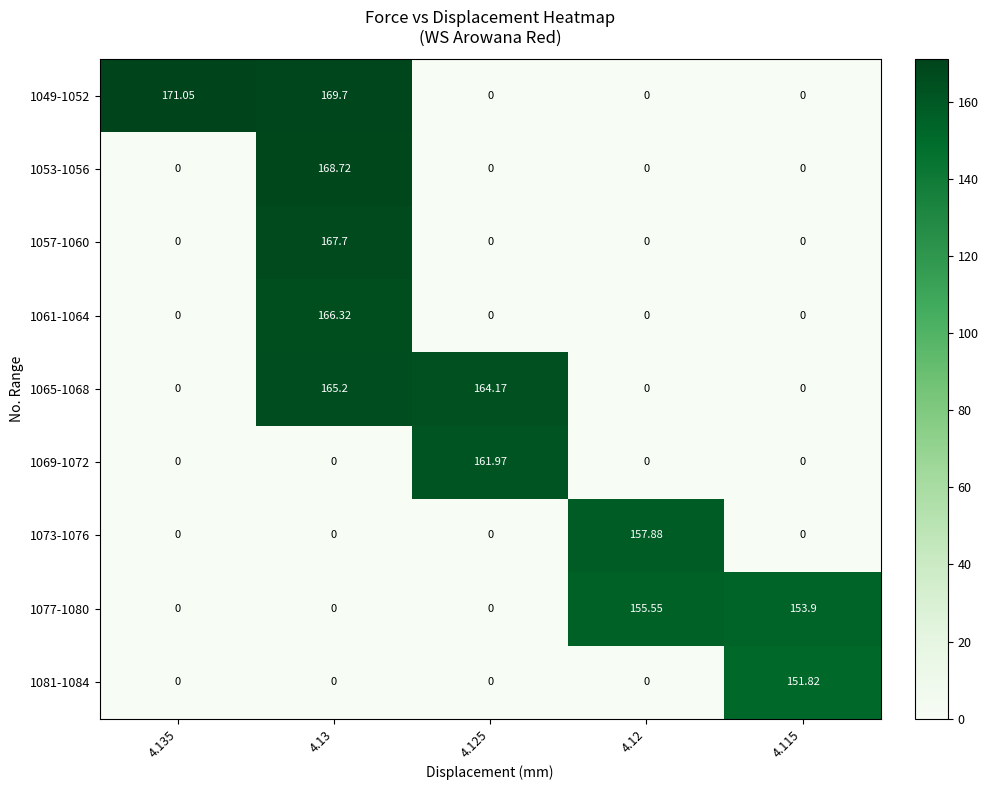

What is the difference between the highest and lowest values at 4.115?

153.9